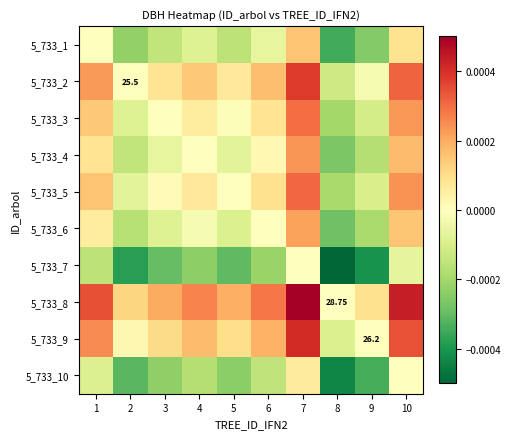

True or false: 5_733_5 has a value of -0.0 at 8.

False